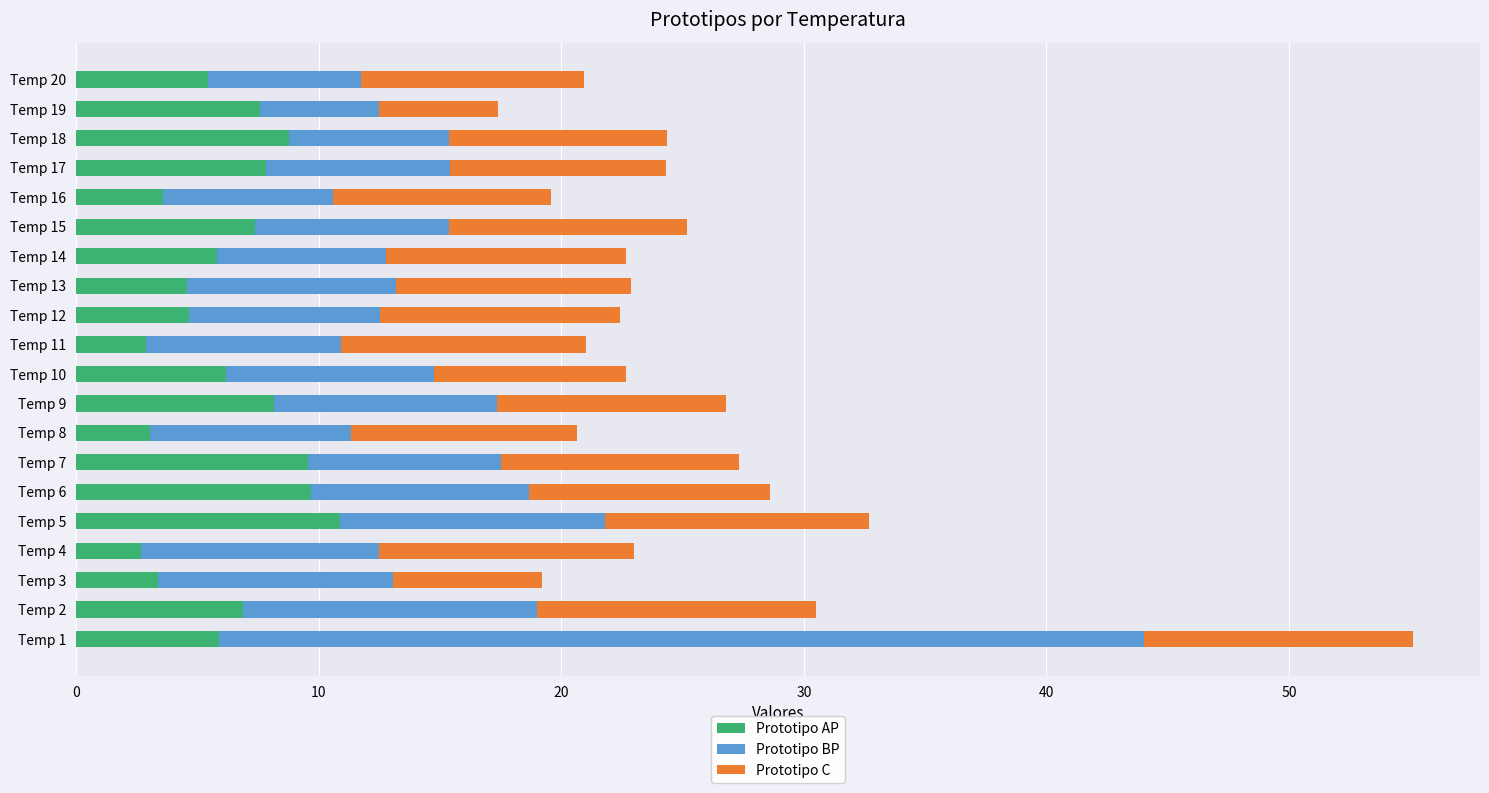

At which category is the sum across all series the highest?

Temp 1